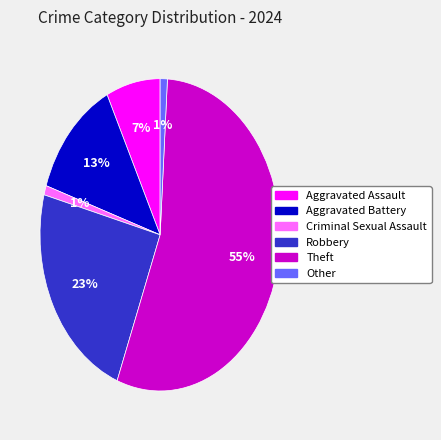

Between Aggravated Assault and Theft, which is larger?

Theft